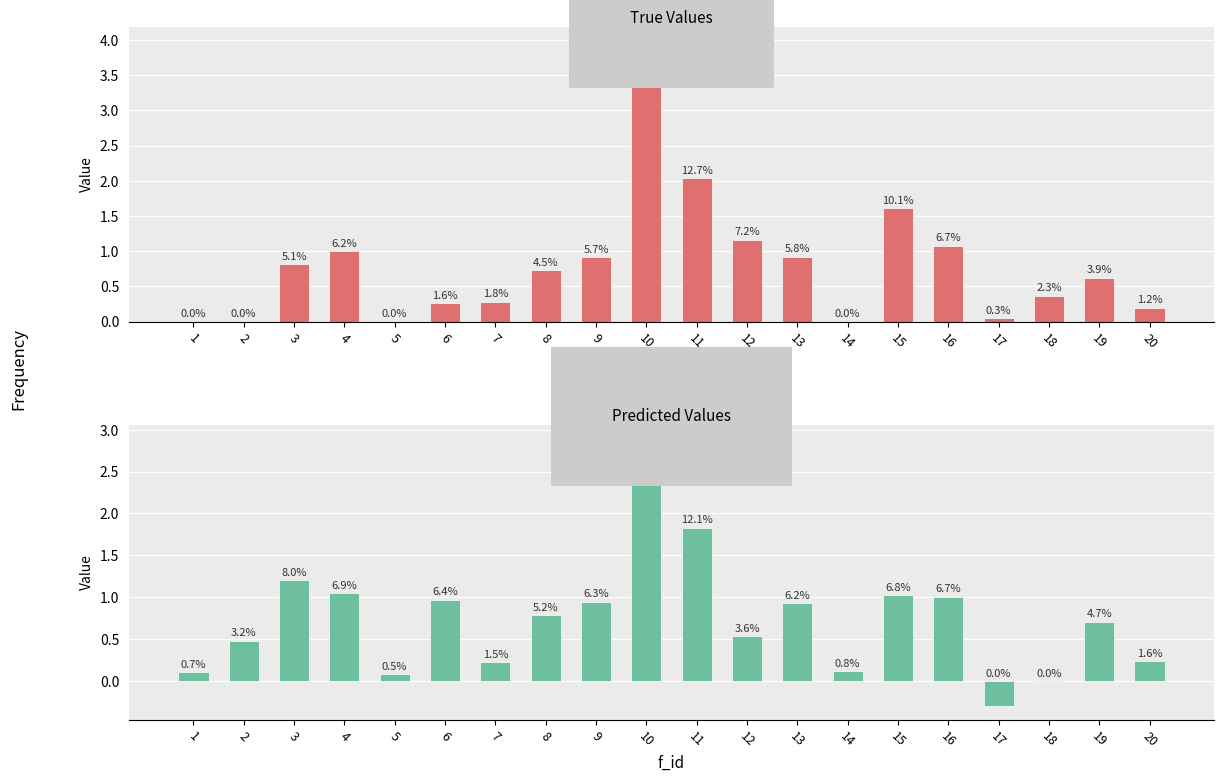

At how many categories does at least one series exceed 0?

20